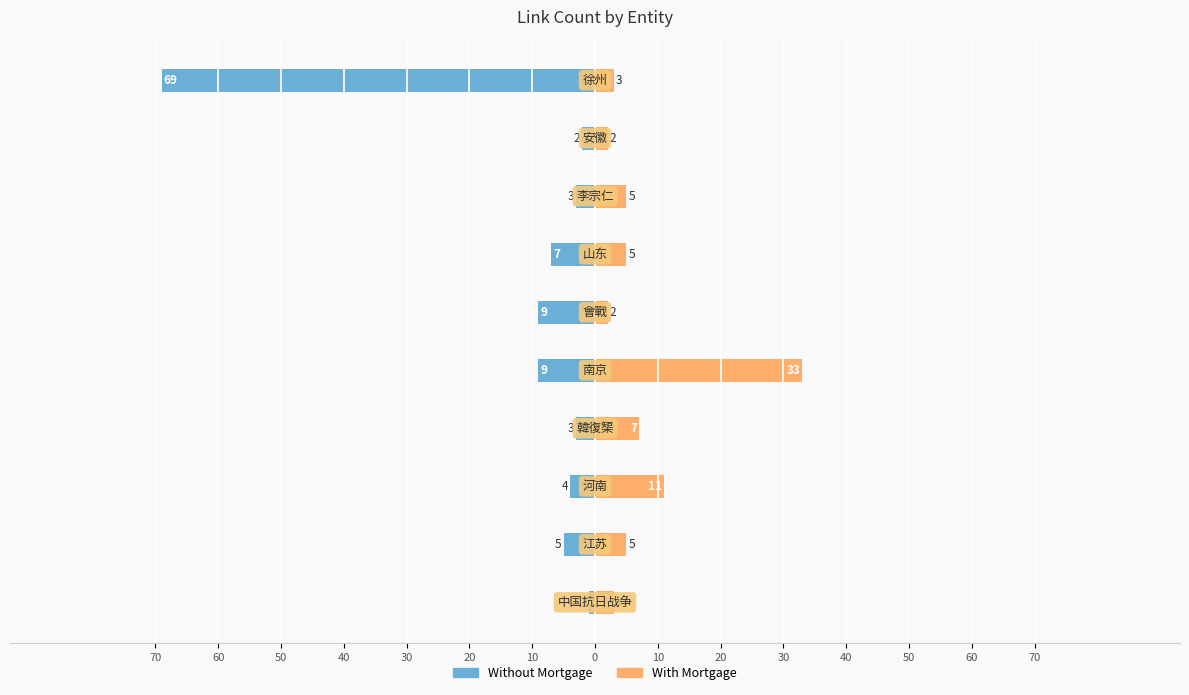

How many data points does each series have?

10